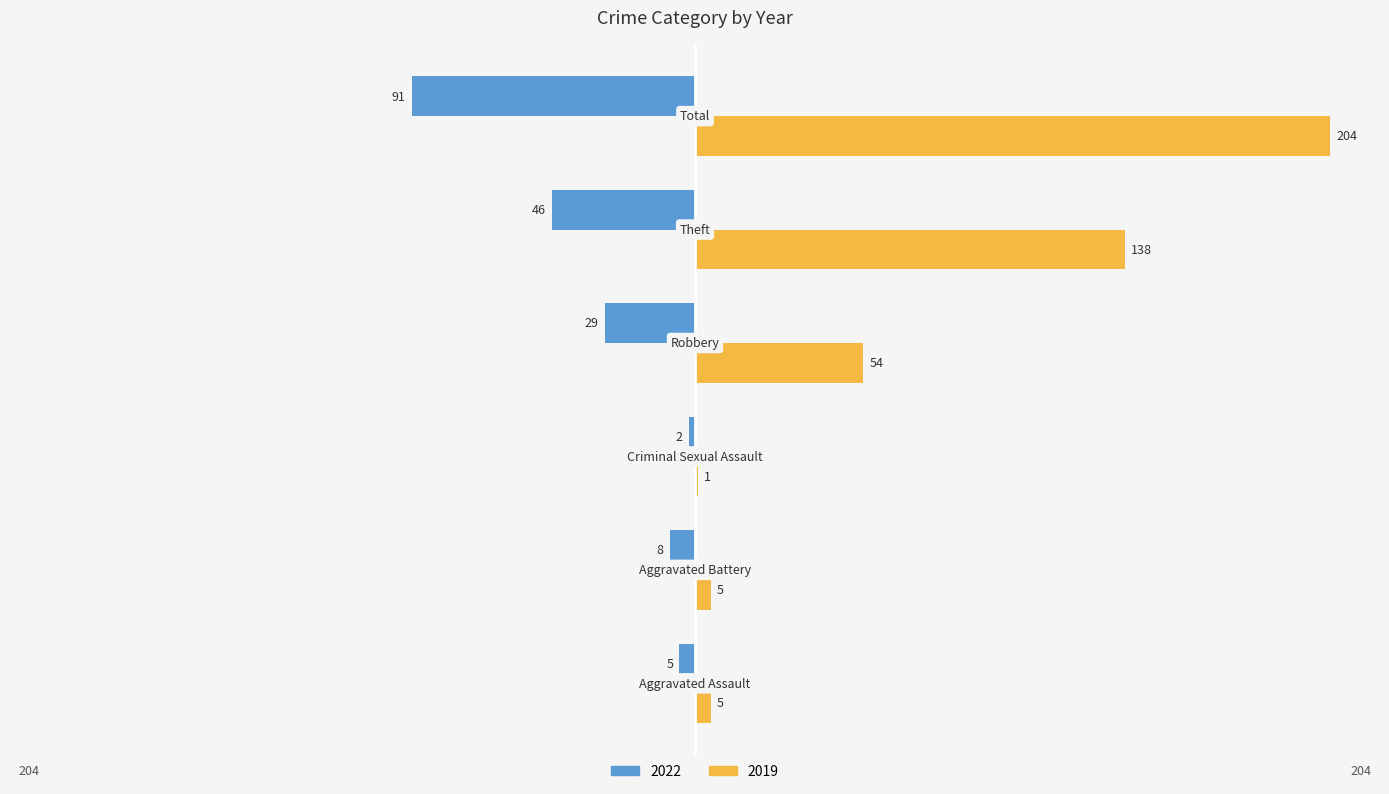

Which series has the largest total across all categories?

2019